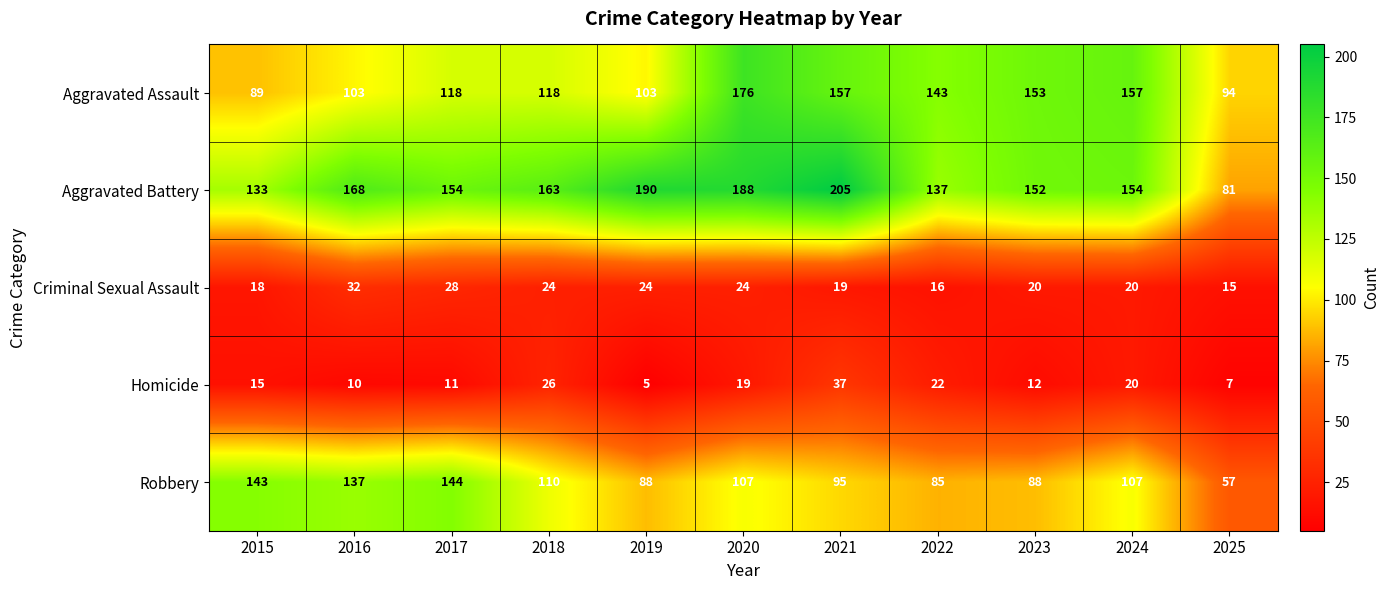

Which label corresponds to the smallest value in the chart?

2019